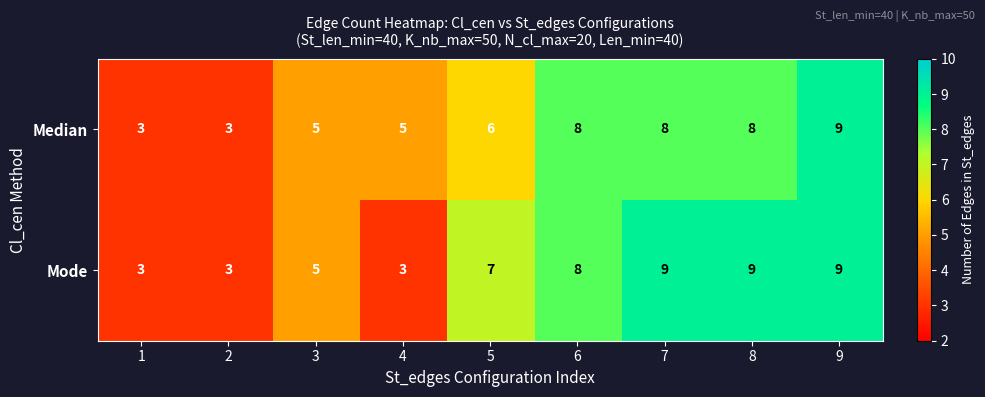

Count the Mode values in the range 3 to 9.

9